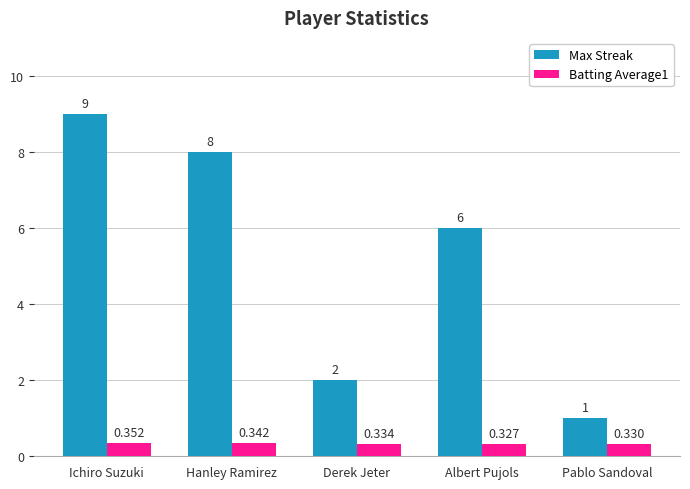

Which series has the largest total across all categories?

Max Streak